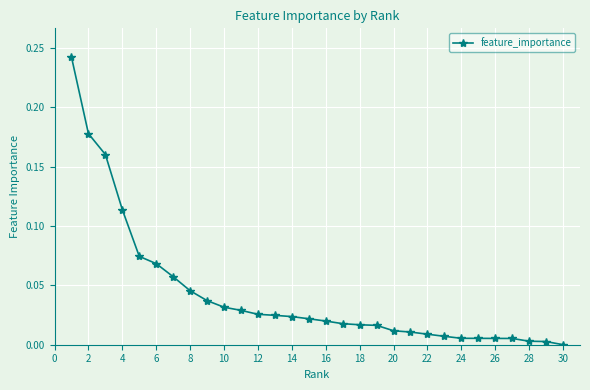

What is the sum of all values?

1.3